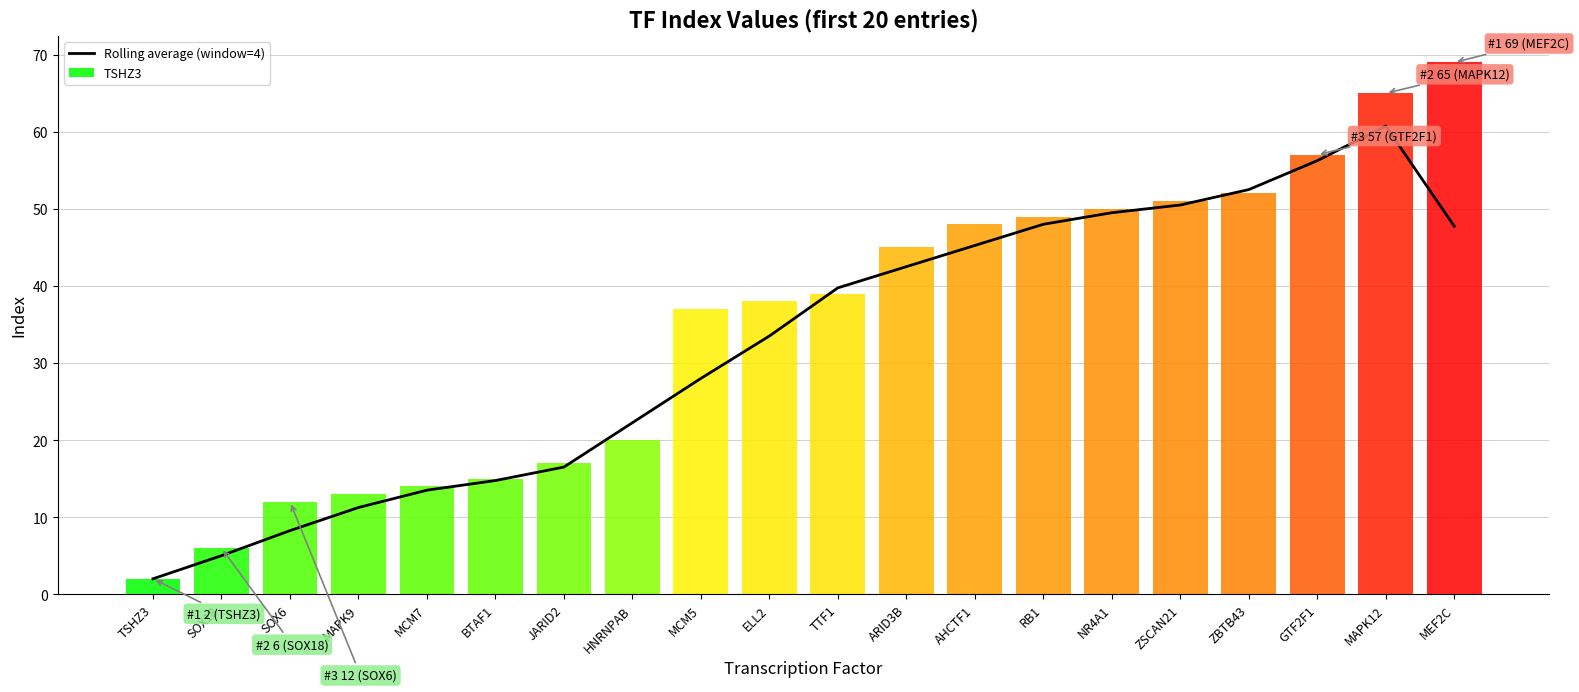

Does the chart contain stacked bars?

No